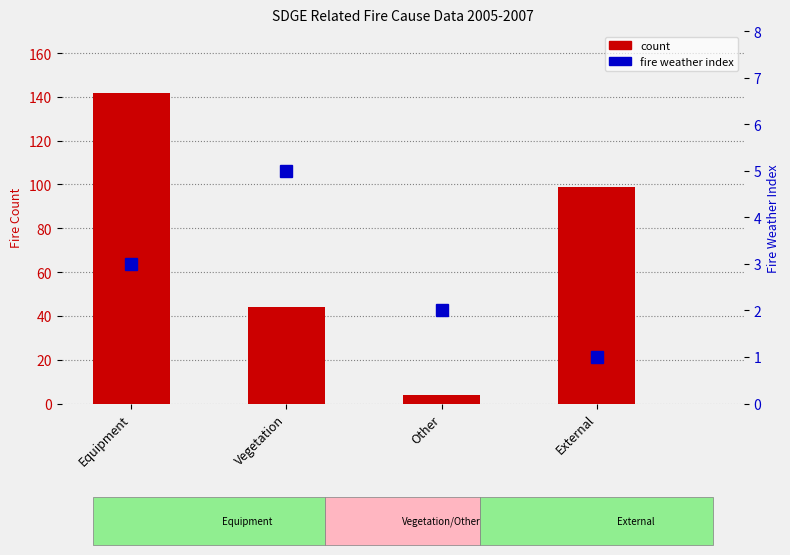

Reading right to left, transcribe all the data shown in this chart.

count: External=99	Other=4	Vegetation=44	Equipment=142
fire weather index: External=1	Other=2	Vegetation=5	Equipment=3